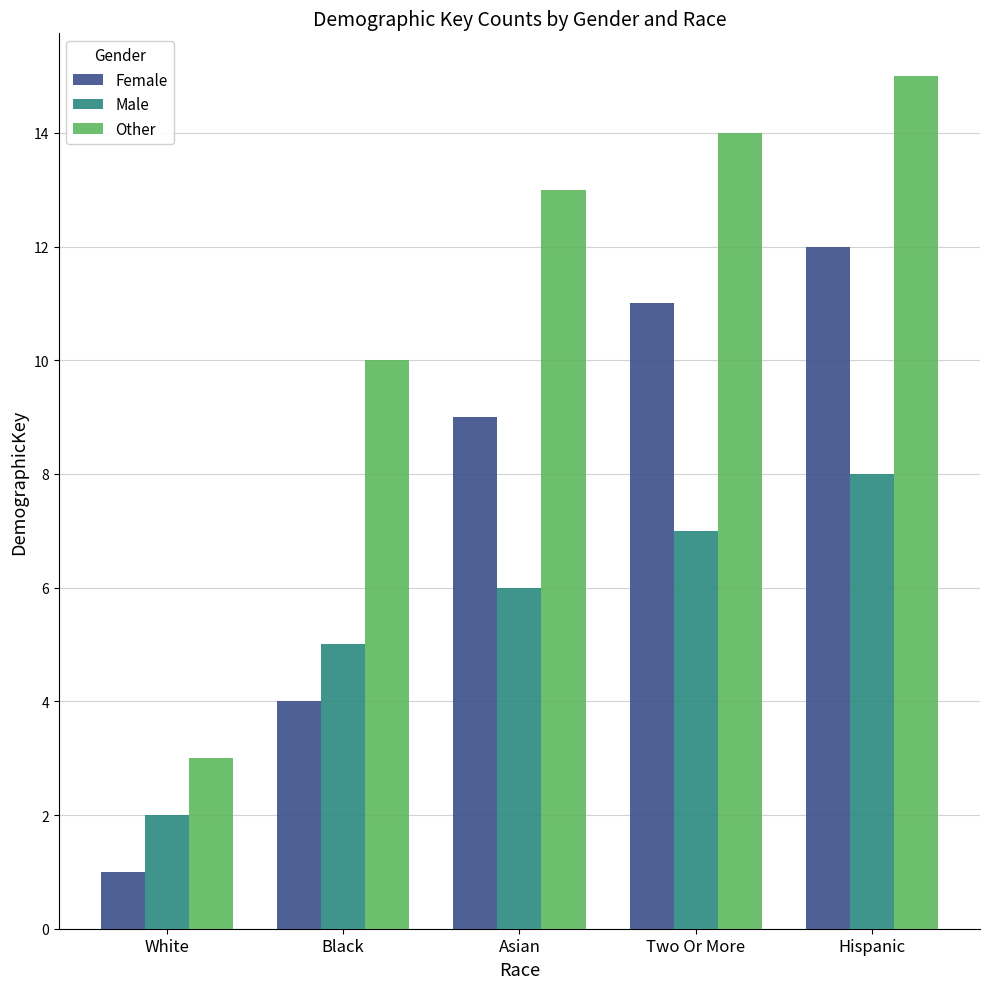

What is the minimum value shown in the chart?

1